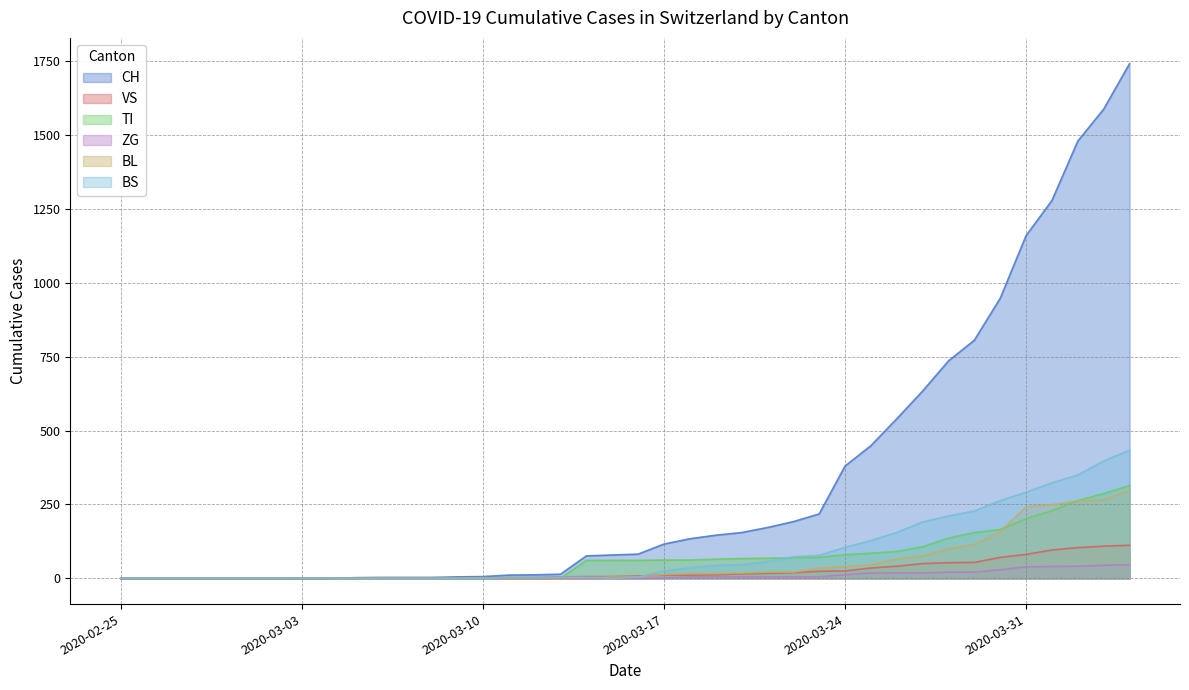

Is it true that VS equals 141 at 2020-03-31?

False